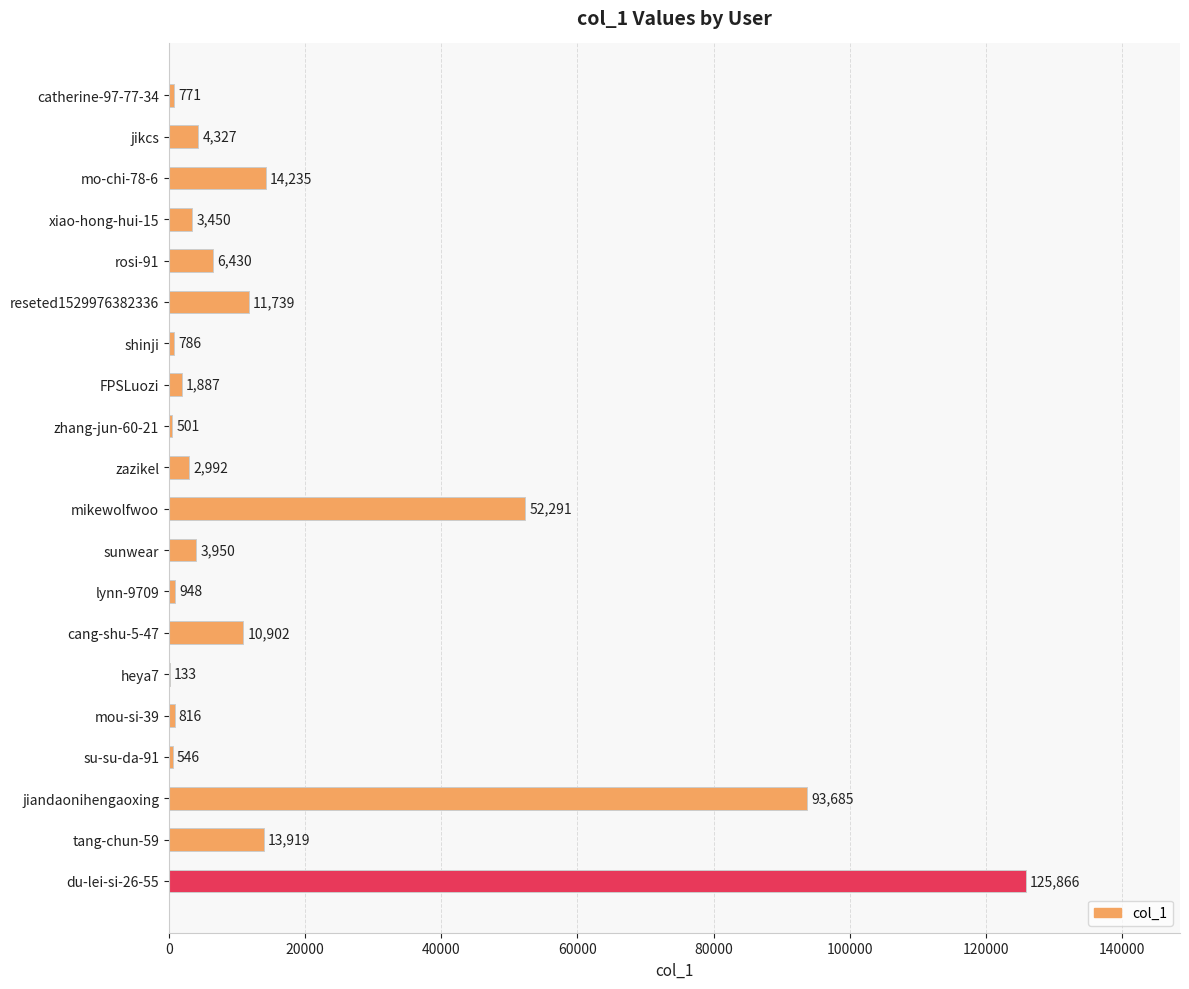

Where is the data nearest to the value 62999?

mikewolfwoo